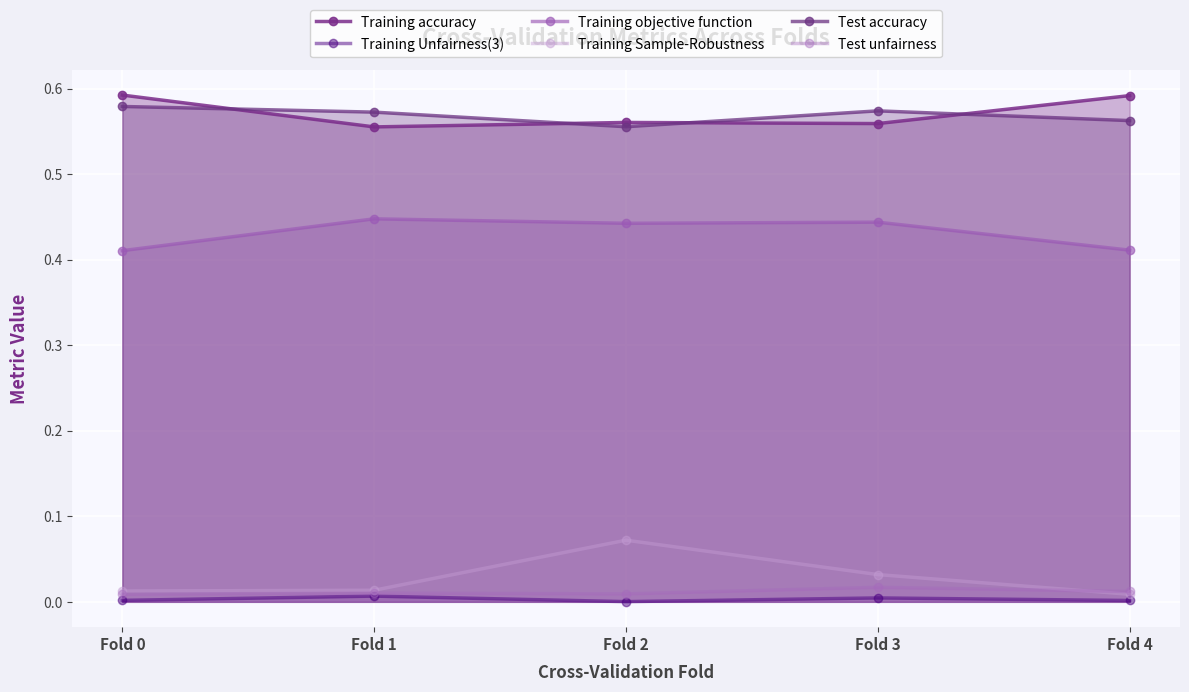

What is the spread (max minus min) of values at Fold 1?

0.6